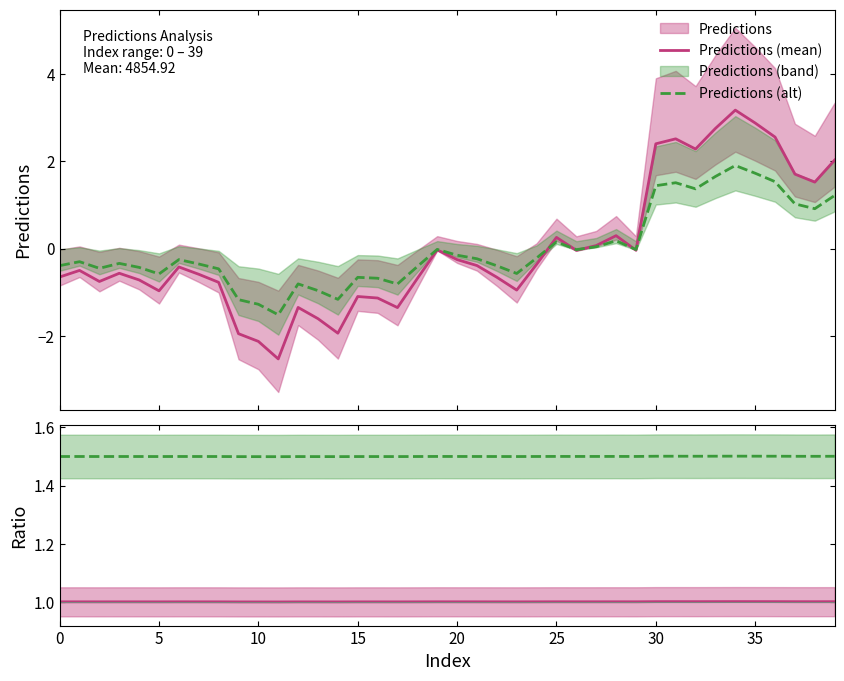

Reading left to right, transcribe all the data shown in this chart.

Predictions (mean): -0.6	-0.5	-0.8	-0.6	-0.7	-1.0	-0.4	-0.6	-0.8	-1.9	-2.1	-2.5	-1.3	-1.6	-1.9	-1.1	-1.1	-1.3	-0.7	-0.0	-0.3	-0.4	-0.7	-0.9	-0.4	0.3	-0.0	0.1	0.3	-0.0	2.4	2.5	2.3	2.7	3.2	2.9	2.5	1.7	1.5	2.0
Predictions (alt): -0.4	-0.3	-0.5	-0.3	-0.4	-0.6	-0.3	-0.4	-0.5	-1.2	-1.3	-1.5	-0.8	-1.0	-1.2	-0.7	-0.7	-0.8	-0.4	-0.0	-0.2	-0.2	-0.4	-0.6	-0.2	0.2	-0.0	0.0	0.2	-0.0	1.4	1.5	1.4	1.6	1.9	1.7	1.5	1.0	0.9	1.2
Ratio: 1.0	1.0	1.0	1.0	1.0	1.0	1.0	1.0	1.0	1.0	1.0	1.0	1.0	1.0	1.0	1.0	1.0	1.0	1.0	1.0	1.0	1.0	1.0	1.0	1.0	1.0	1.0	1.0	1.0	1.0	1.0	1.0	1.0	1.0	1.0	1.0	1.0	1.0	1.0	1.0
Ratio alt: 1.5	1.5	1.5	1.5	1.5	1.5	1.5	1.5	1.5	1.5	1.5	1.5	1.5	1.5	1.5	1.5	1.5	1.5	1.5	1.5	1.5	1.5	1.5	1.5	1.5	1.5	1.5	1.5	1.5	1.5	1.5	1.5	1.5	1.5	1.5	1.5	1.5	1.5	1.5	1.5